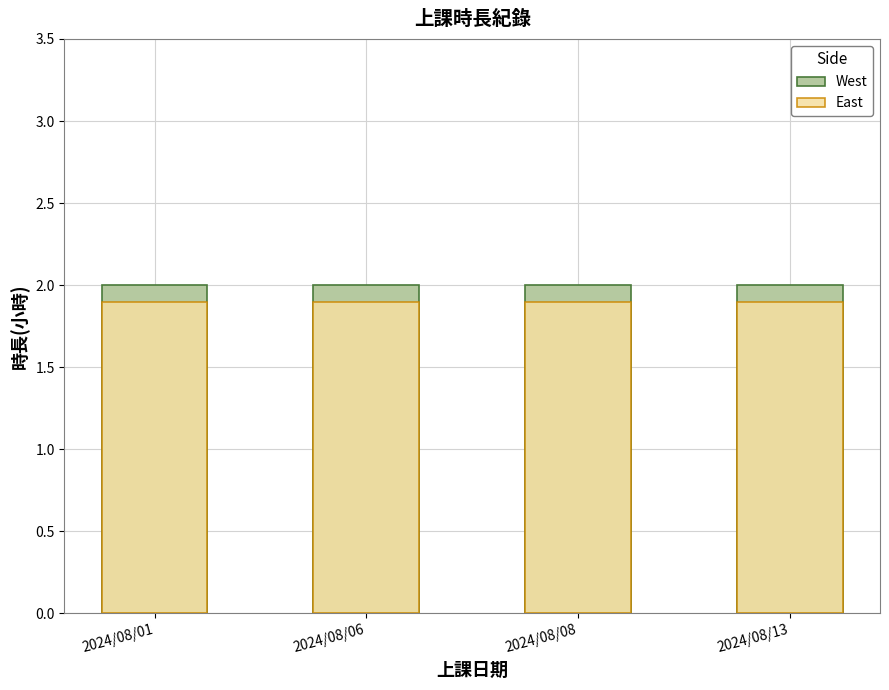

What is the sum of the East values at 2024/08/13 and 2024/08/01?

3.8